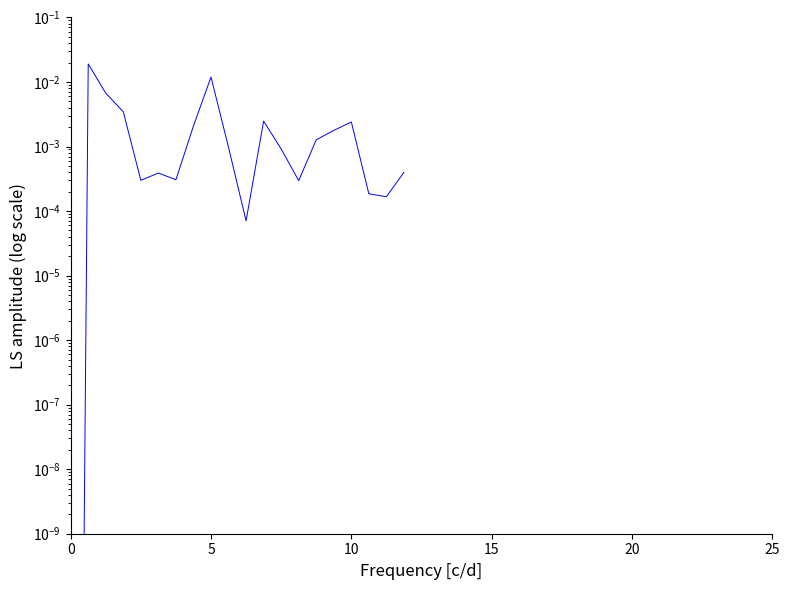

Is it true that the value at 5 is 0.0?

True